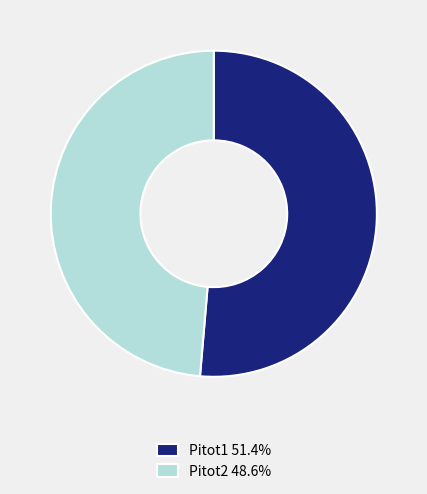

Is there any slice that represents more than half of the pie?

Yes